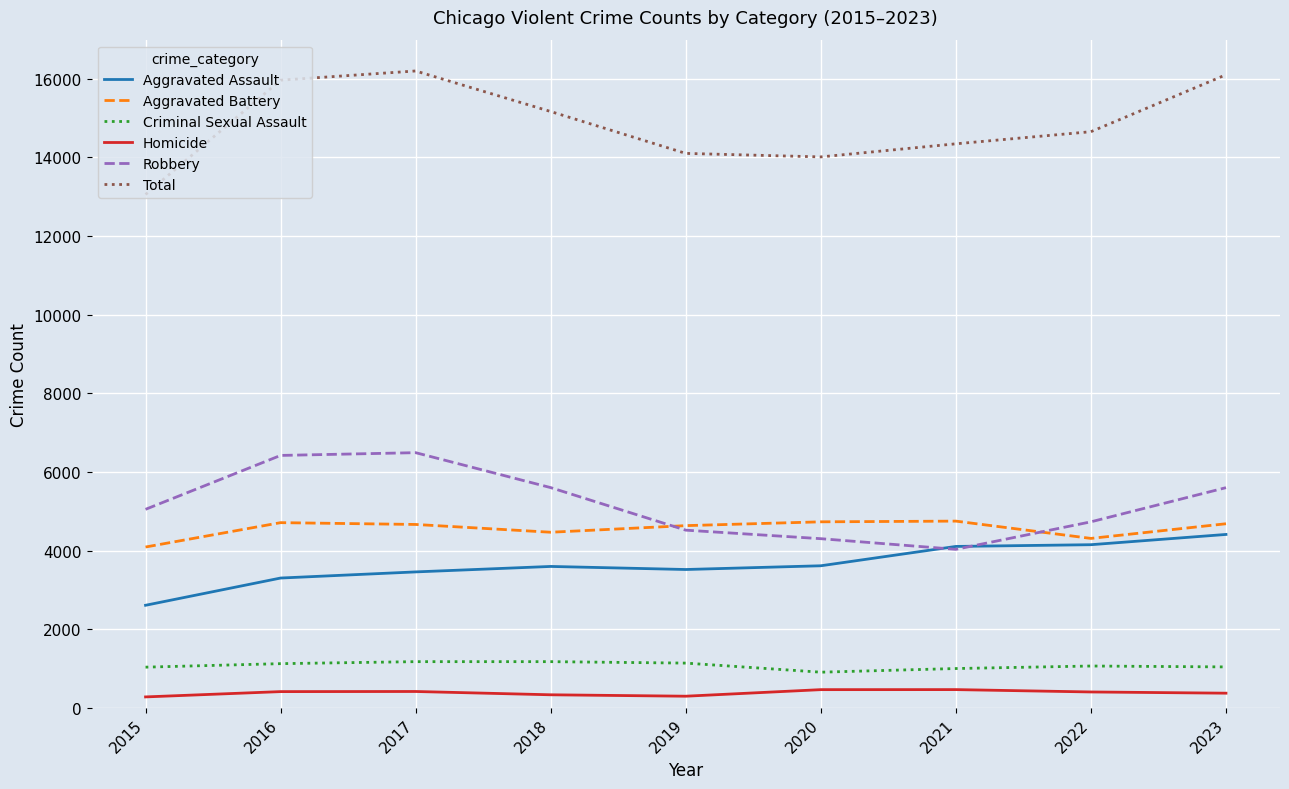

List the series in order of their peak value, lowest first.

Homicide, Criminal Sexual Assault, Aggravated Assault, Aggravated Battery, Robbery, Total